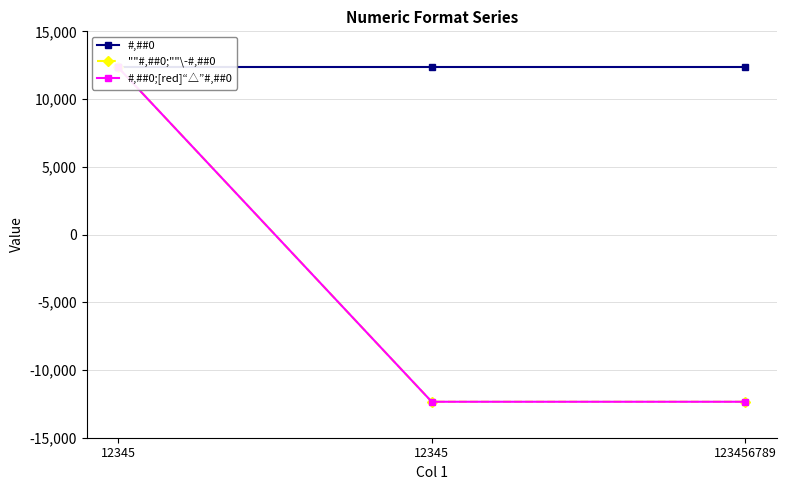

How many ""#,##0;""\-#,##0 values are between -12345 and 12345?

3